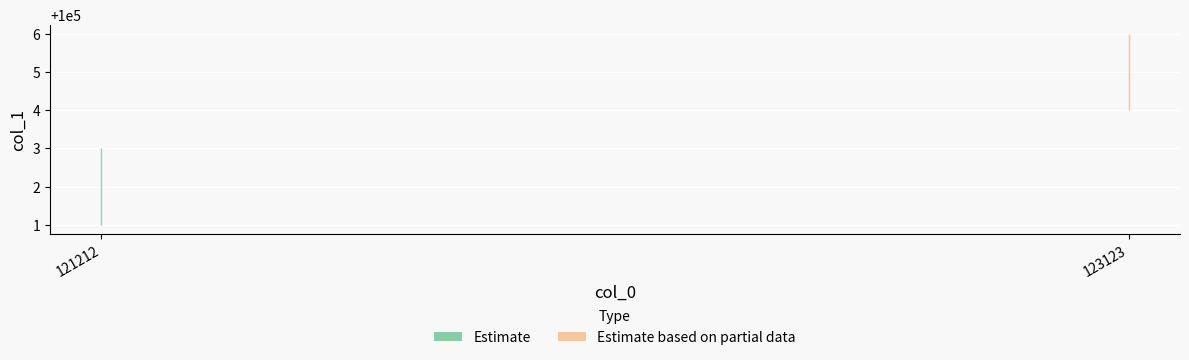

At which category is the sum across all series the highest?

123123